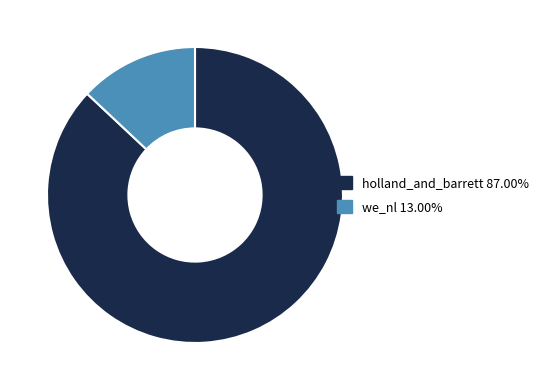

Is the sum of we_nl 13.00% and holland_and_barrett 87.00% greater than half?

Yes